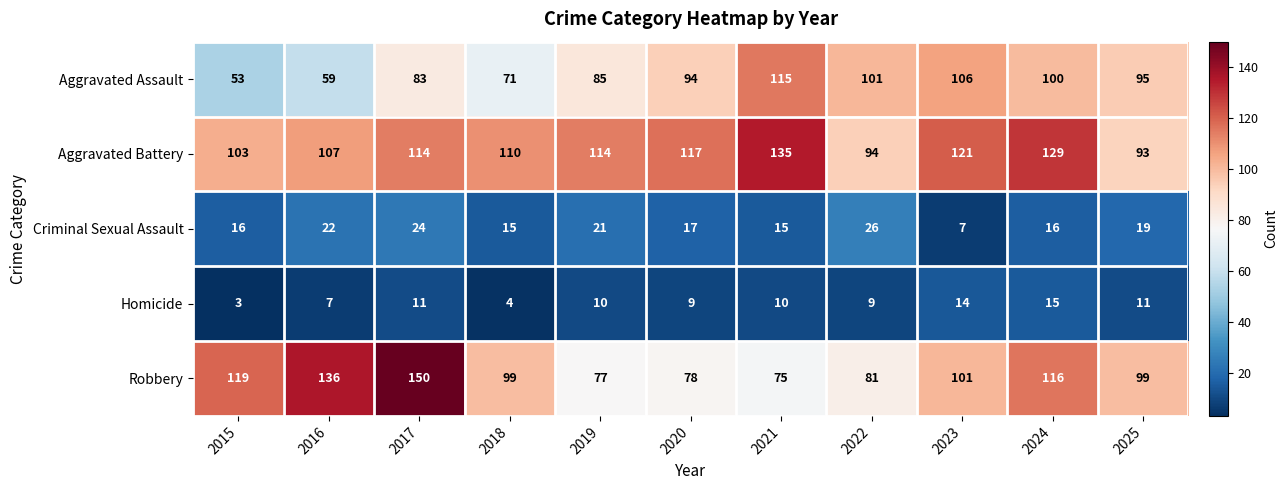

At which label is Aggravated Assault closest to 84?

2017